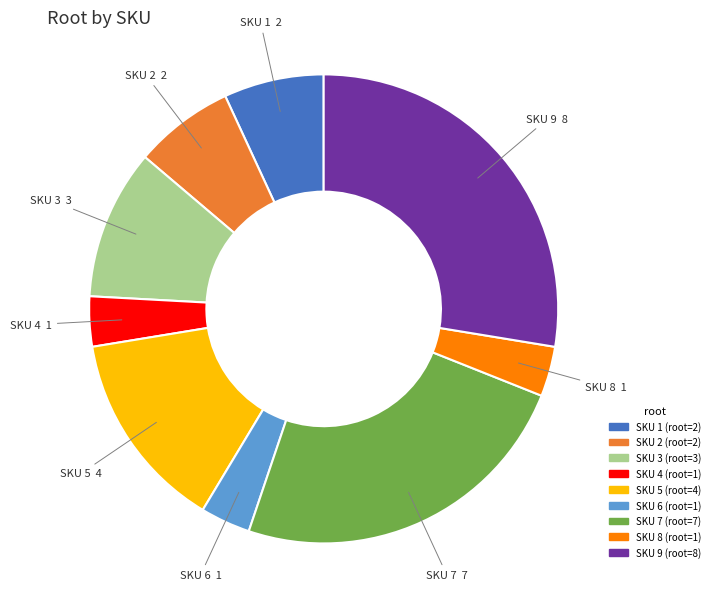

Count the number of slices in the pie.

9